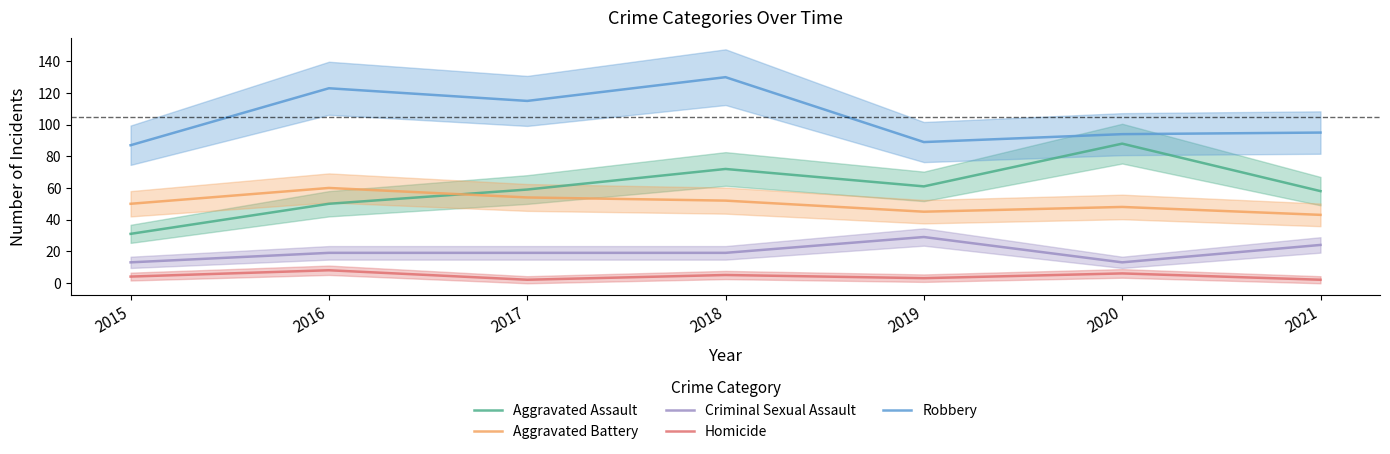

The value of Aggravated Battery at 2019 is 45. True or false?

True